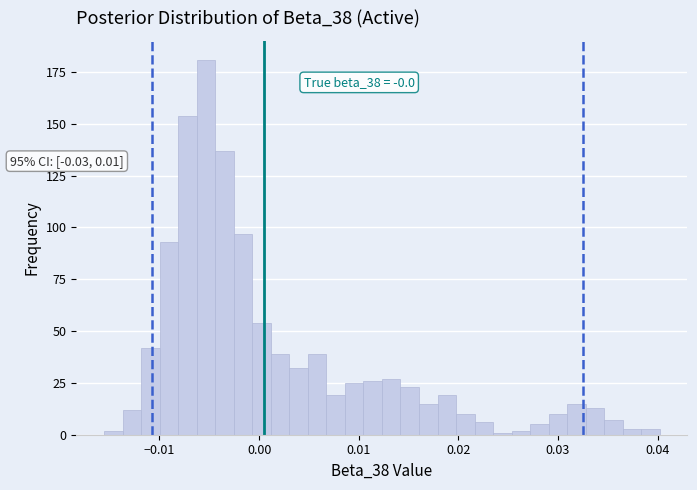

Around what value on the x-axis is the tallest bar? Give the approximate position of its centre, as read against the axis.

-0.005